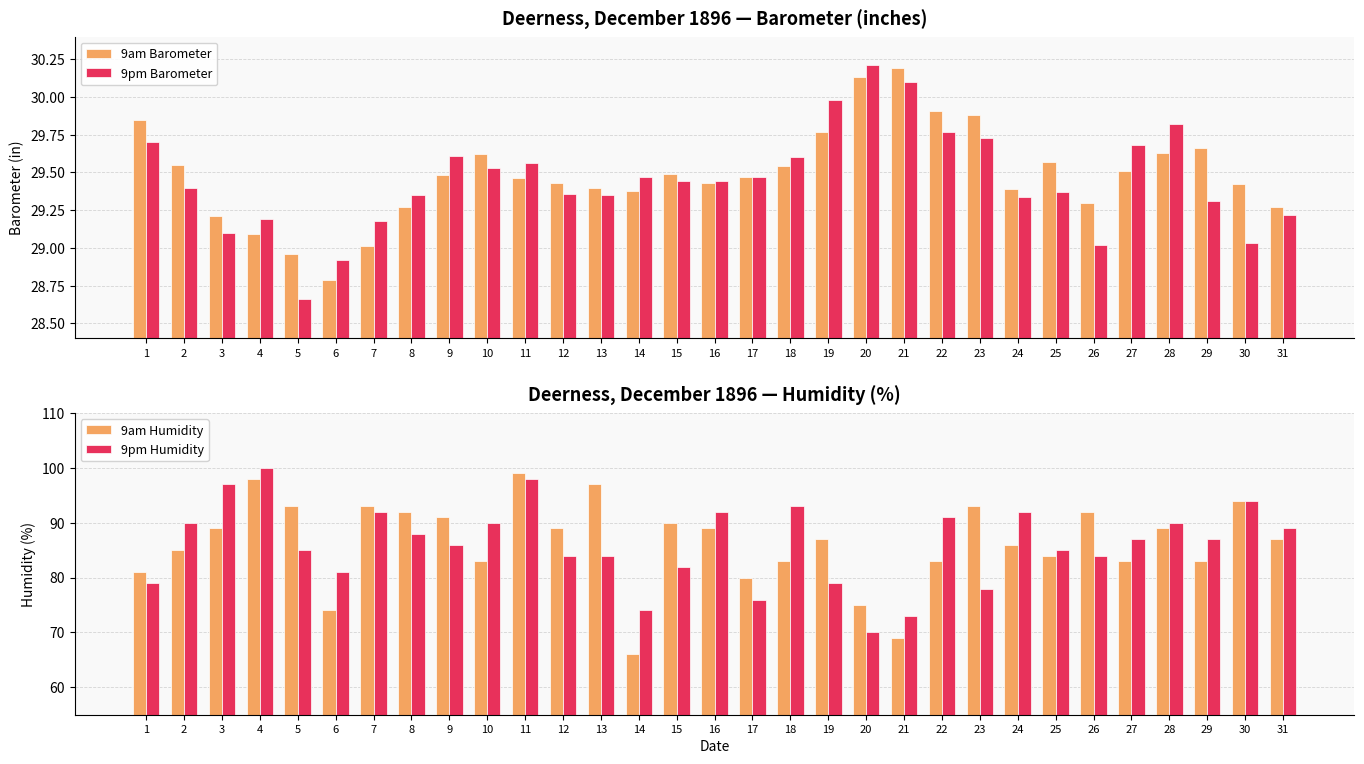

Reading left to right, extract all data points from this chart.

9am Barometer: 29.9	29.6	29.2	29.1	29.0	28.8	29.0	29.3	29.5	29.6	29.5	29.4	29.4	29.4	29.5	29.4	29.5	29.5	29.8	30.1	30.2	29.9	29.9	29.4	29.6	29.3	29.5	29.6	29.7	29.4	29.3
9pm Barometer: 29.7	29.4	29.1	29.2	28.7	28.9	29.2	29.4	29.6	29.5	29.6	29.4	29.4	29.5	29.4	29.4	29.5	29.6	30.0	30.2	30.1	29.8	29.7	29.3	29.4	29.0	29.7	29.8	29.3	29.0	29.2
9am Humidity: 81.0	85.0	89.0	98.0	93.0	74.0	93.0	92.0	91.0	83.0	99.0	89.0	97.0	66.0	90.0	89.0	80.0	83.0	87.0	75.0	69.0	83.0	93.0	86.0	84.0	92.0	83.0	89.0	83.0	94.0	87.0
9pm Humidity: 79.0	90.0	97.0	100.0	85.0	81.0	92.0	88.0	86.0	90.0	98.0	84.0	84.0	74.0	82.0	92.0	76.0	93.0	79.0	70.0	73.0	91.0	78.0	92.0	85.0	84.0	87.0	90.0	87.0	94.0	89.0